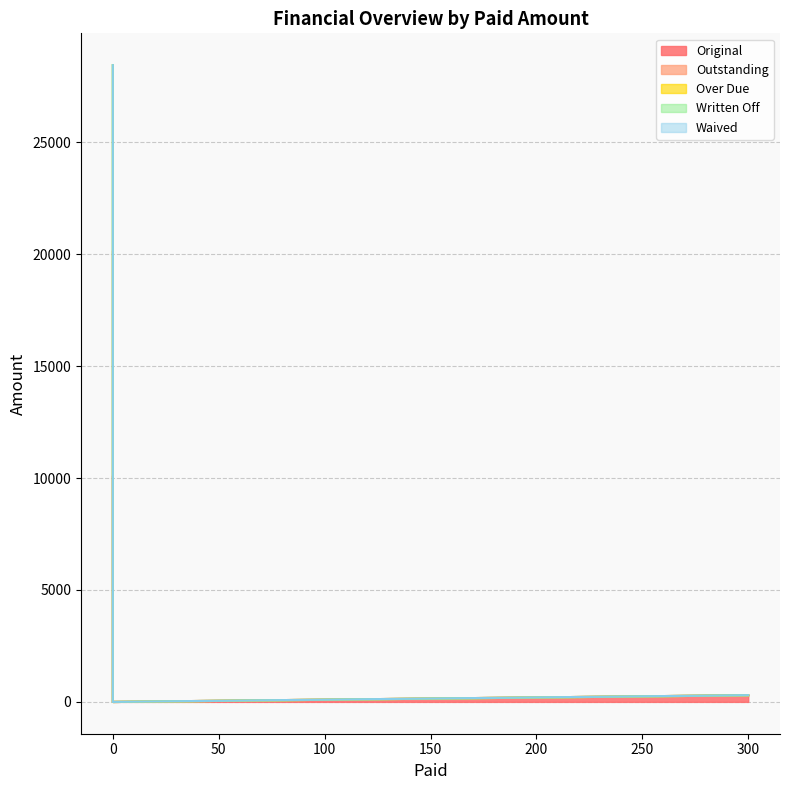

True or false: Outstanding and Over Due intersect in this chart.

False